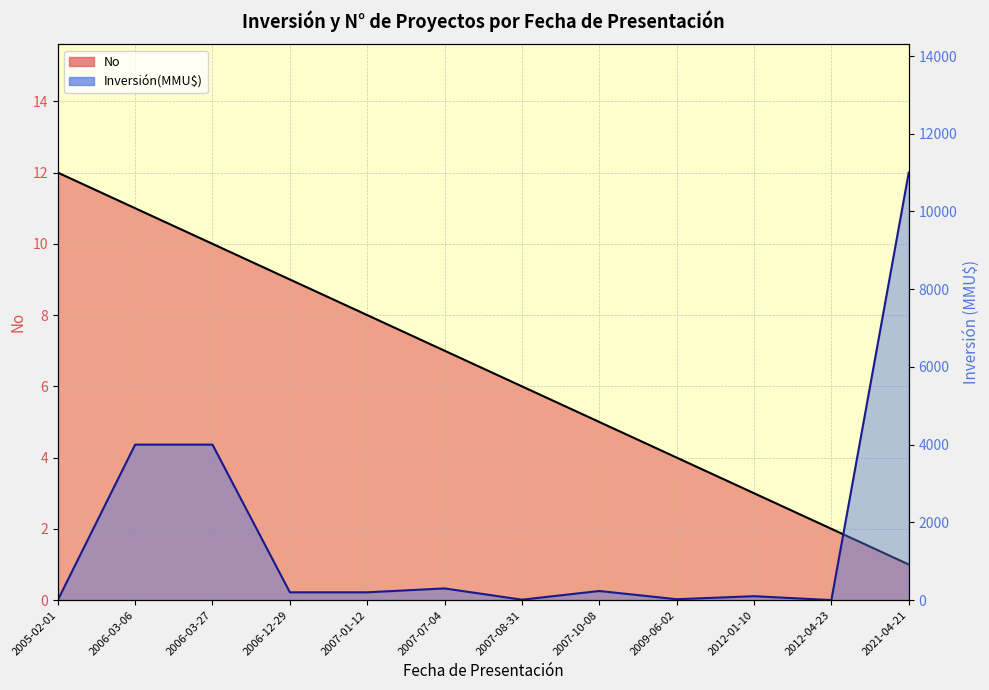

What are all the series names shown in the legend?

No, Inversión(MMU$)